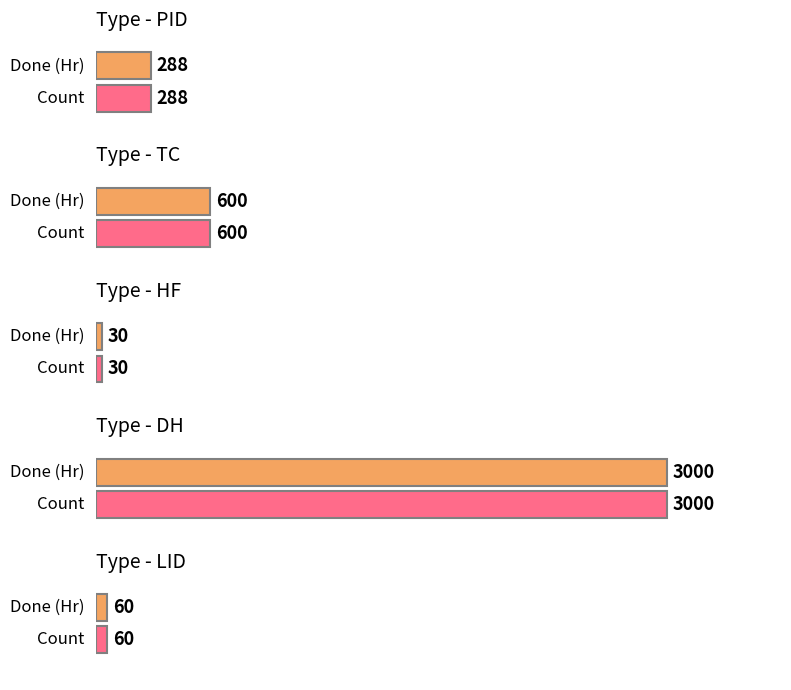

What is the total value across all series at PID?

576